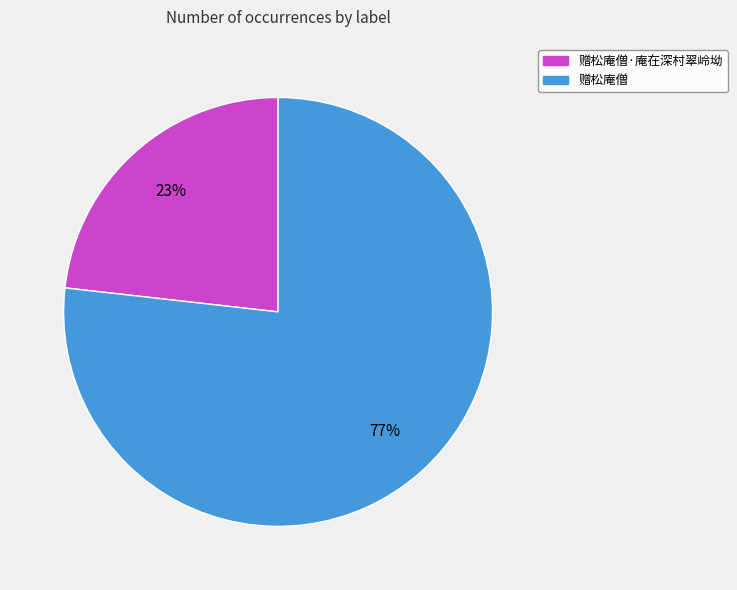

To the nearest percent, what is the difference between the largest and smallest slice percentages?

54%